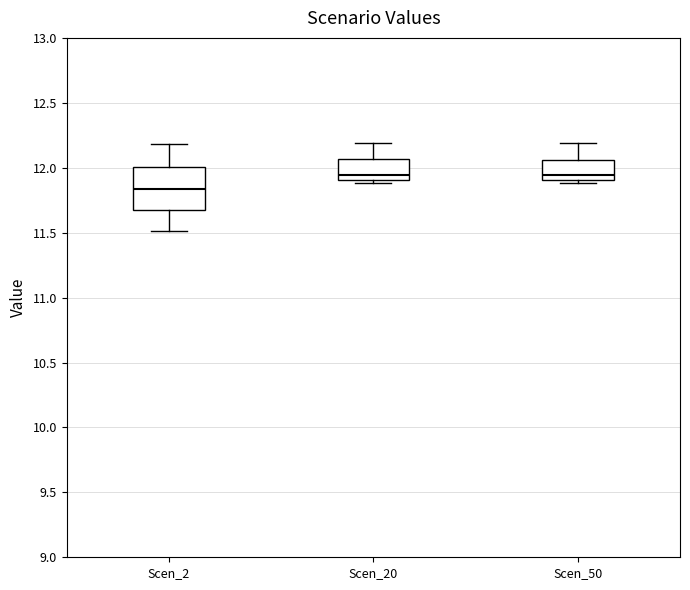

Reading left to right, transcribe this box plot: for each box, give where its median line is, the range the box spans, and where its two whiskers end, as read against the y-axis. The values are not printed on the chart, so give them approximately, as read against the axis.

Scen_2: median 11.85, box 11.65 to 12.00, whiskers 11.50 to 12.20
Scen_20: median 11.95, box 11.90 to 12.05, whiskers 11.90 (just below the box's lower edge) to 12.20
Scen_50: median 11.95, box 11.90 to 12.05, whiskers 11.90 (just below the box's lower edge) to 12.20